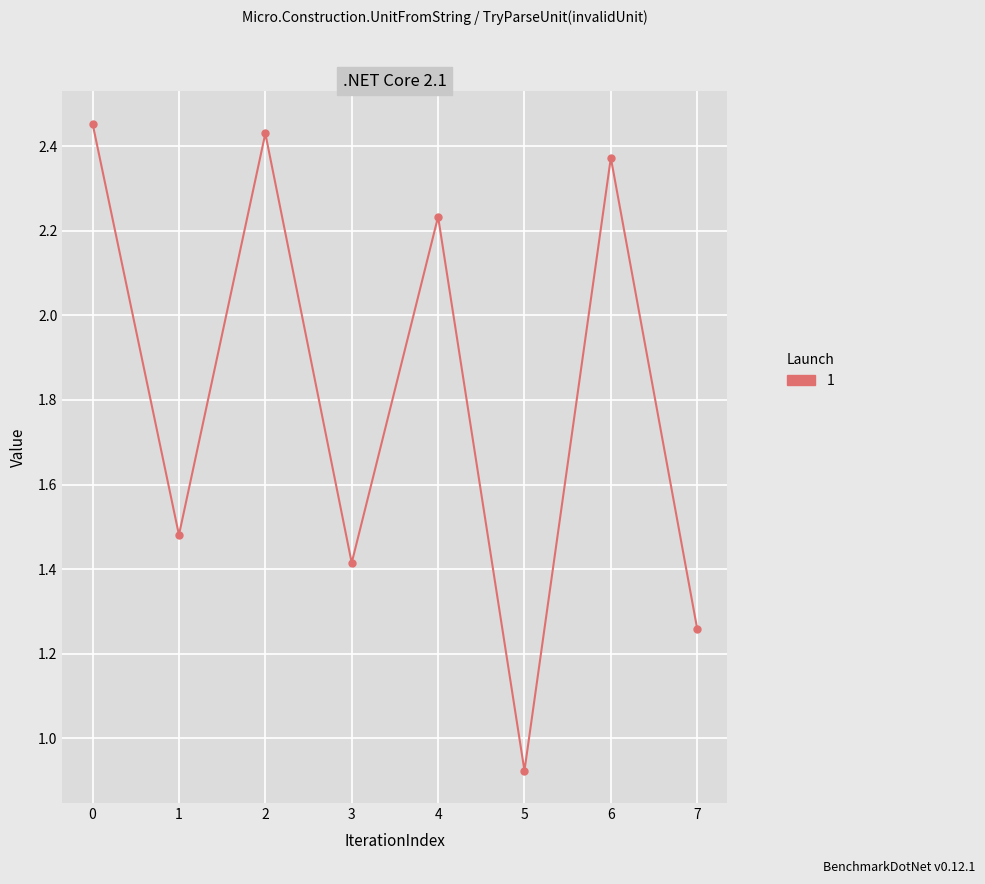

What is the sum of all values?

14.6